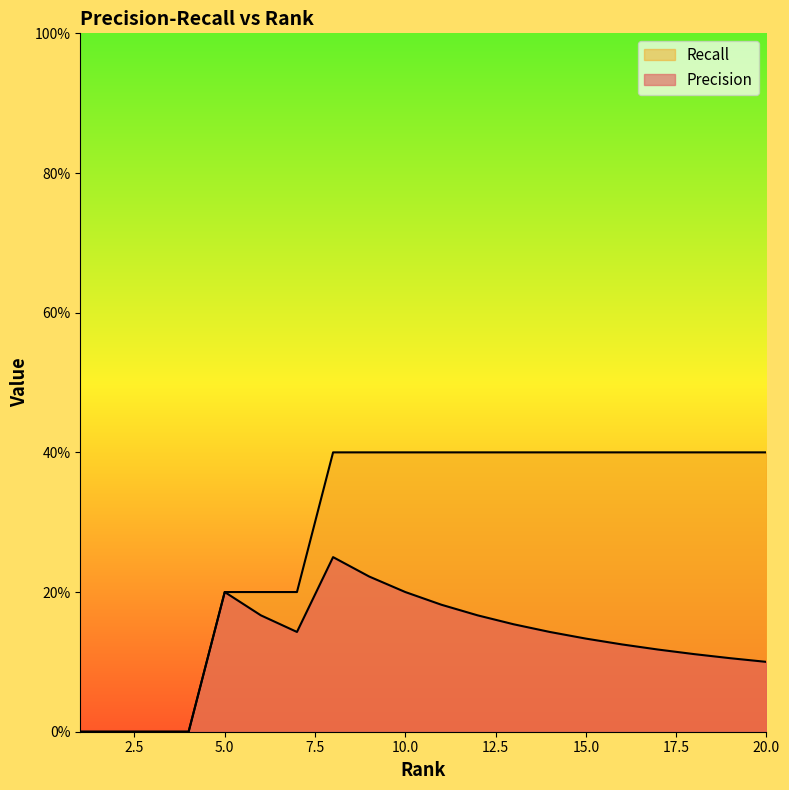

Which category has the highest value across all series?

8